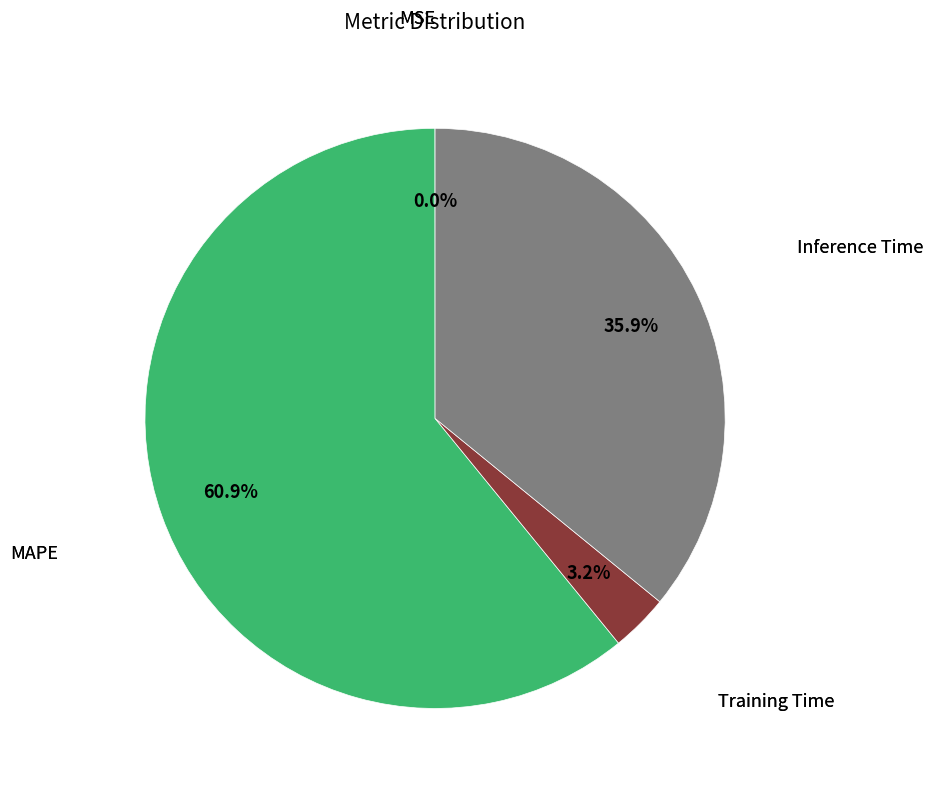

Is there a majority slice in this chart?

Yes